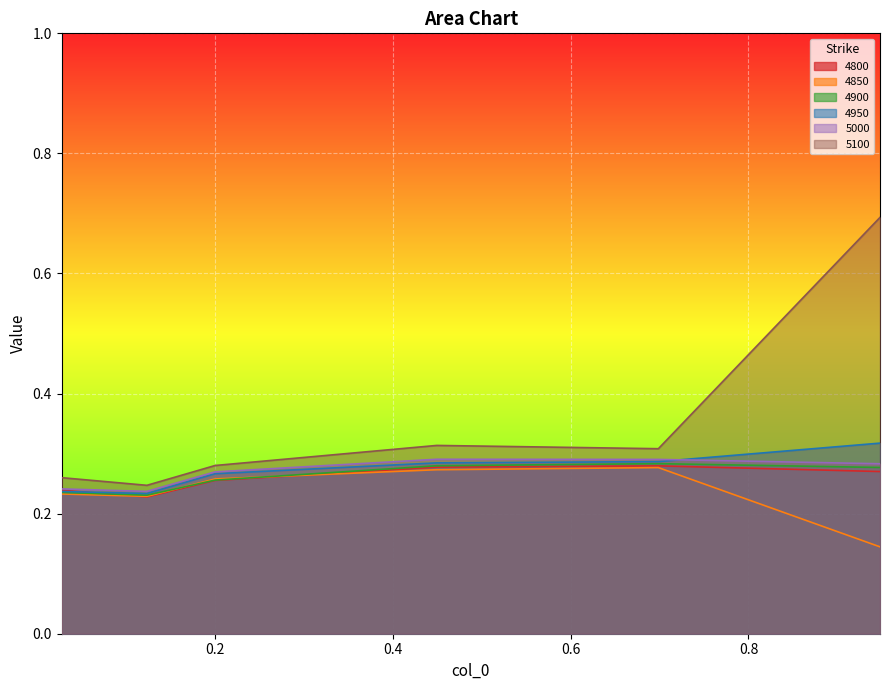

Where is 4950 nearest to the value 0?

0.1232876712328767